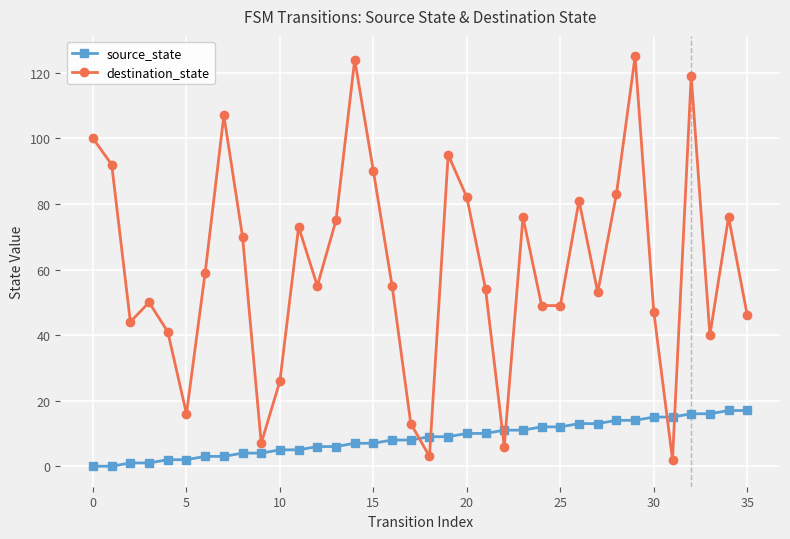

Which series has the largest total across all categories?

destination_state